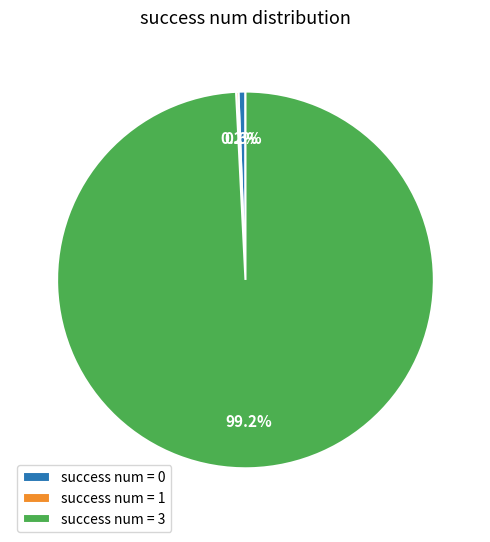

What is the total percentage of success num = 0 and success num = 3?

99.8%